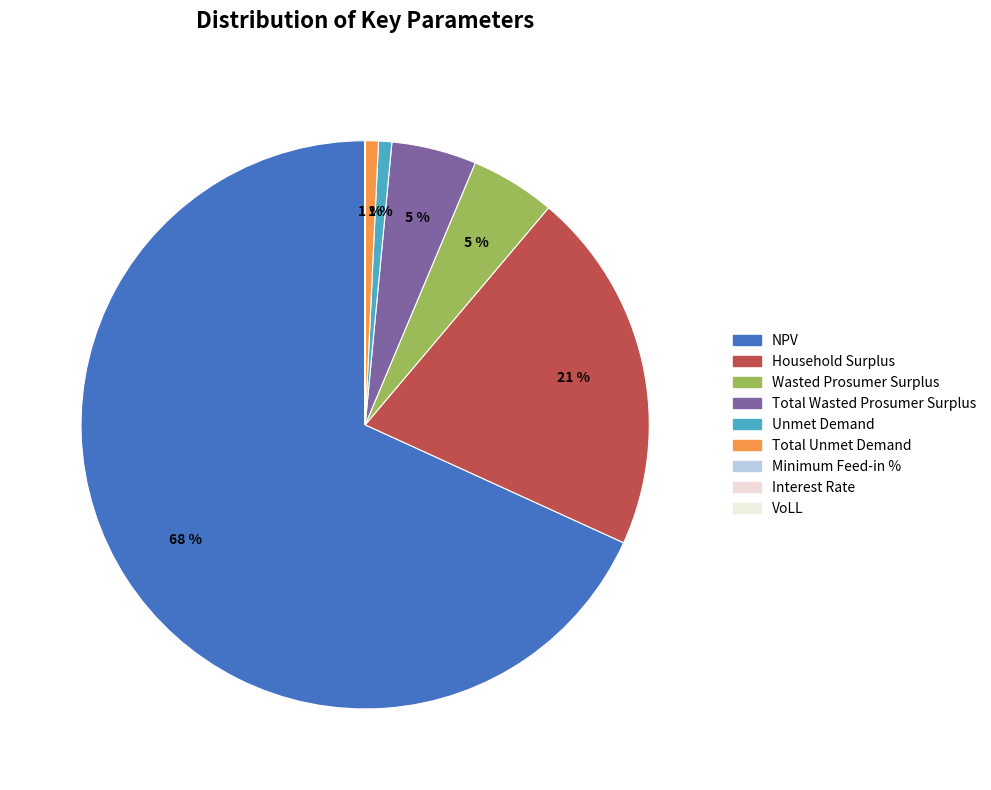

What is the total percentage of Minimum Feed-in % and Wasted Prosumer Surplus?

4.8%